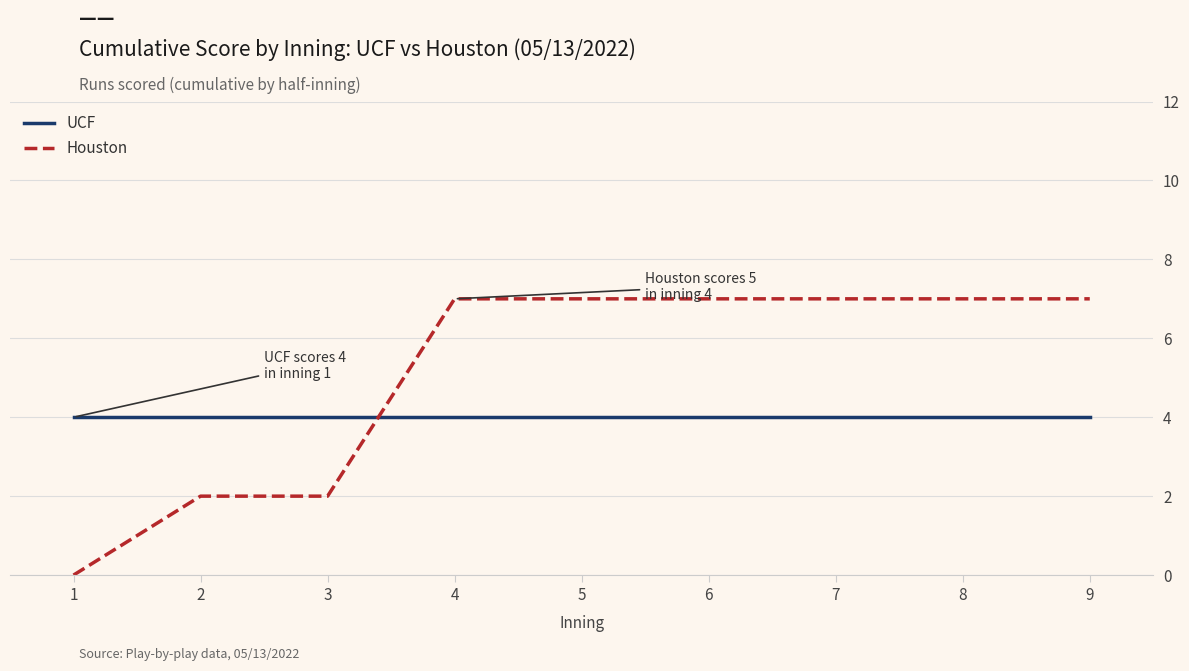

True or false: UCF and Houston cross at least once.

True